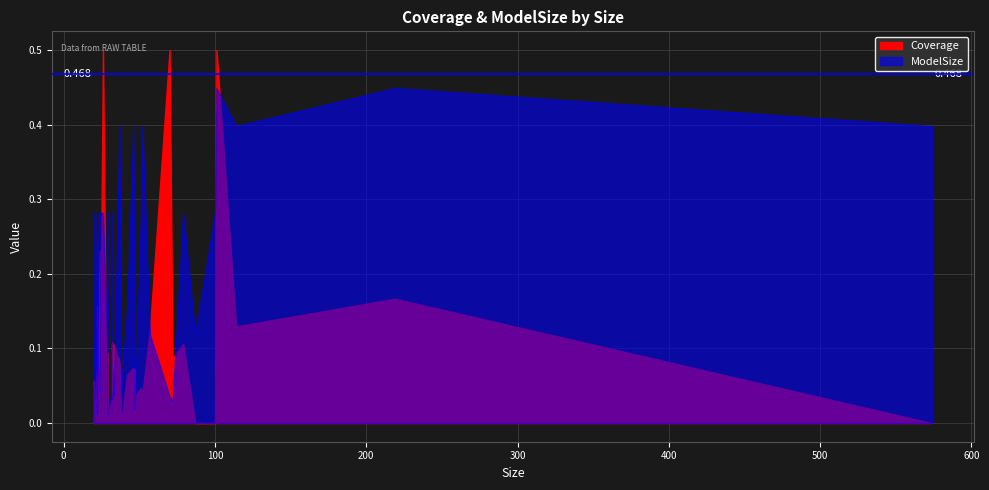

Between which two adjacent categories do Coverage and ModelSize first intersect?

32 and 24